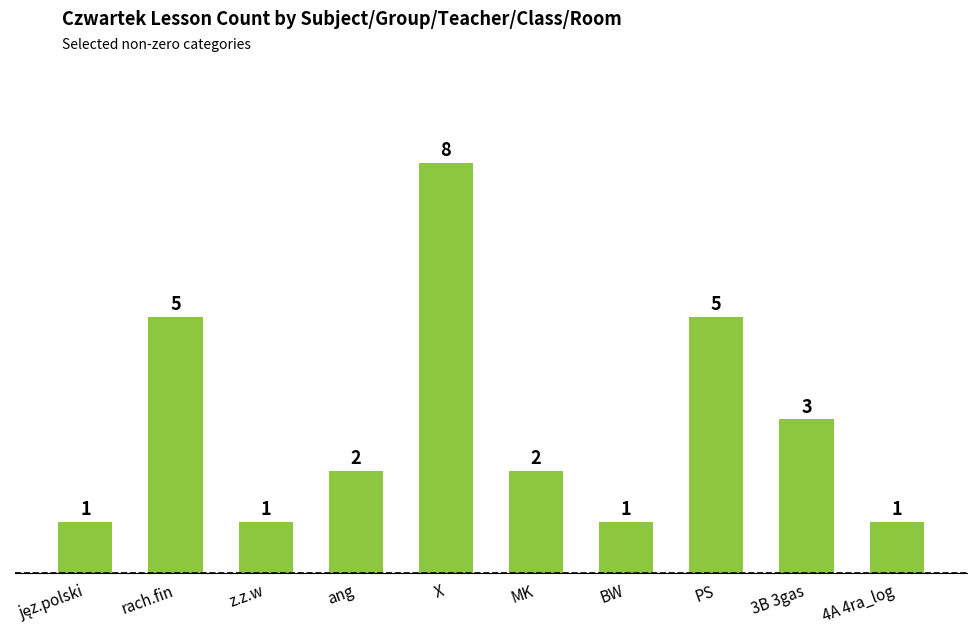

Count the values in the range 1 to 5.

9